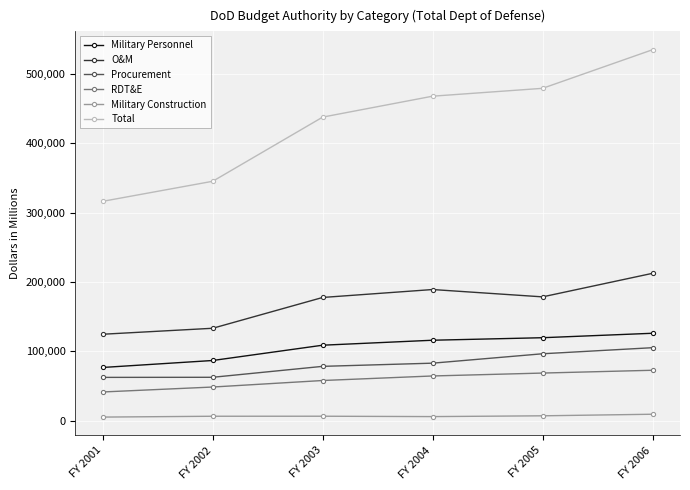

True or false: RDT&E has more than 1 interior local peaks.

False